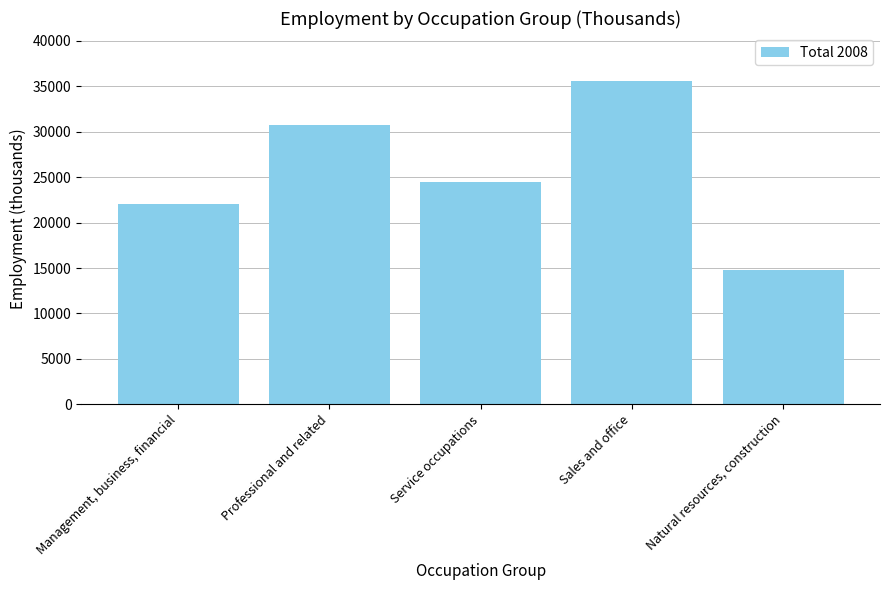

What is the value of the 3rd bar from the left?

24451